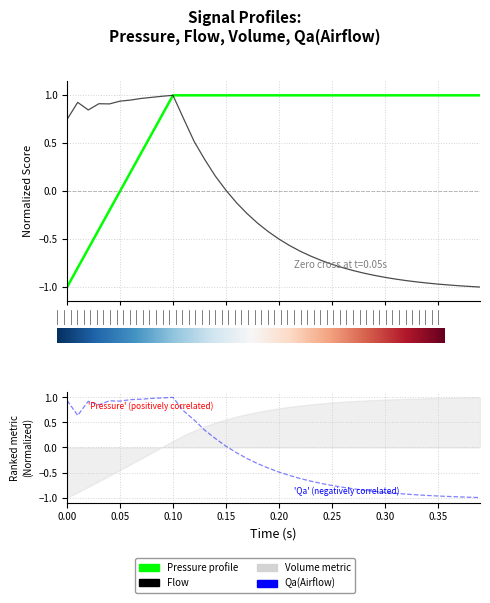

How many lines are shown in the chart?

3